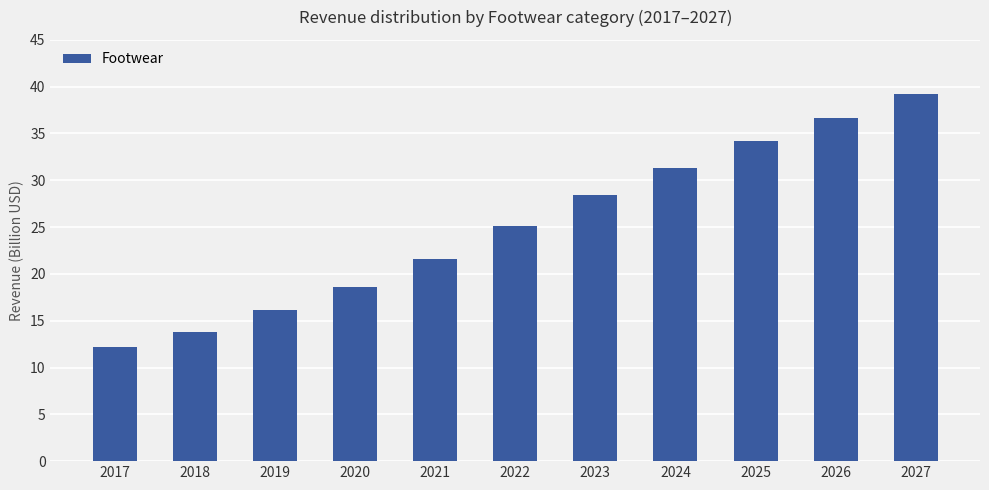

At which label does the data first exceed 25?

2022